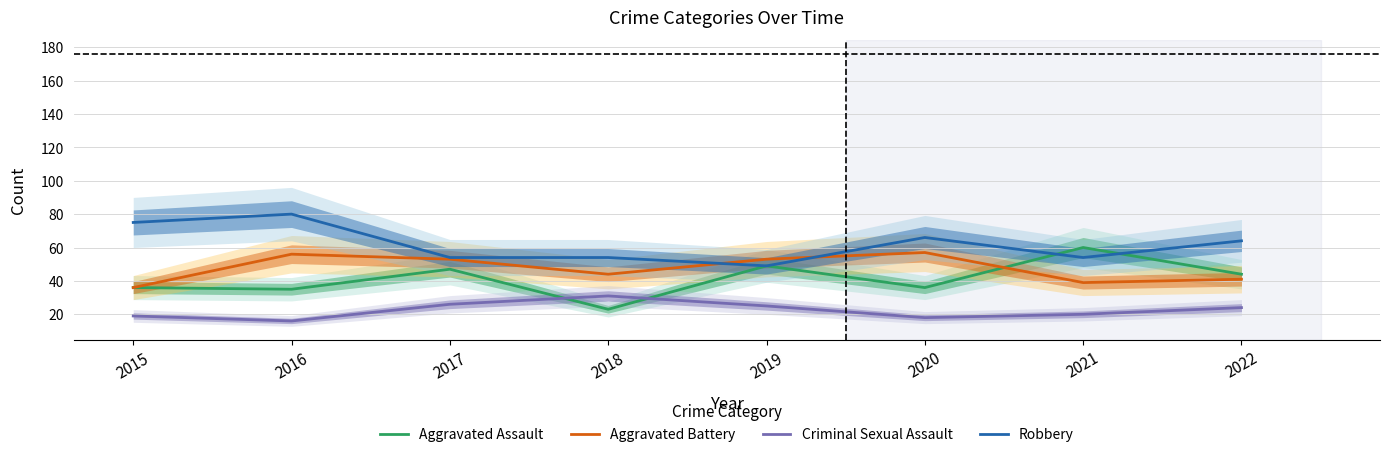

List the series in order of their peak value, highest first.

Robbery, Aggravated Assault, Aggravated Battery, Criminal Sexual Assault